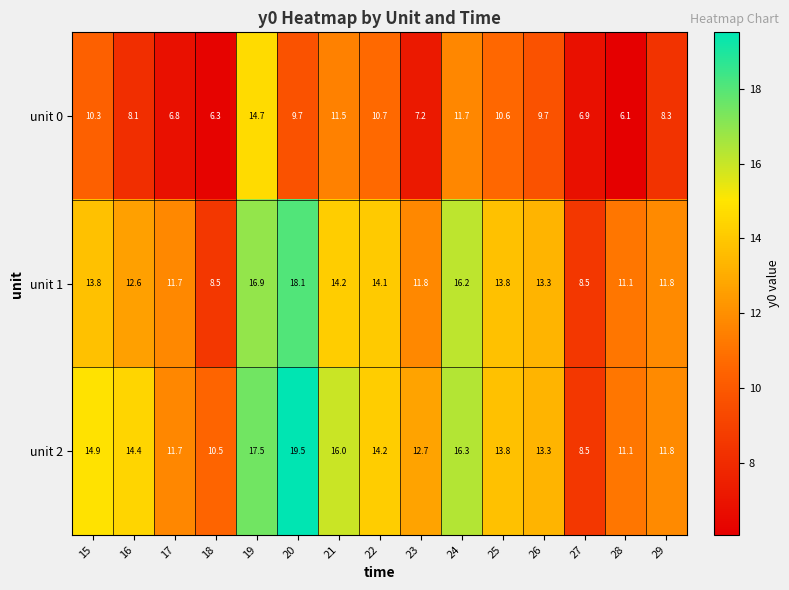

Which series has the largest total across all categories?

unit 2